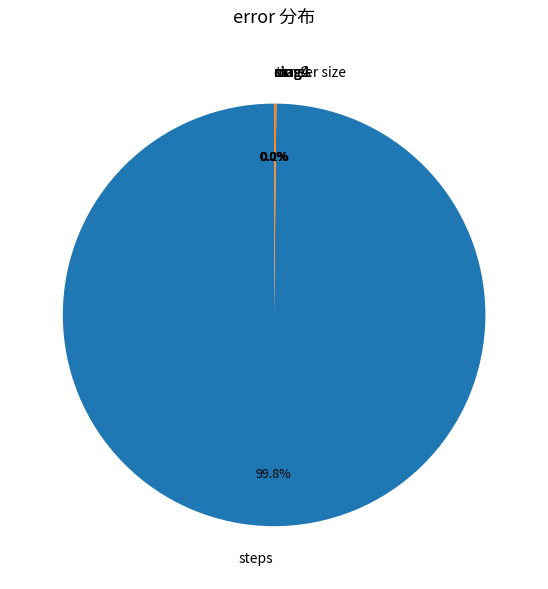

Rank the categories by value from lowest to highest.

mag4, sx, mag2, mag, sz, cluster size, times, steps